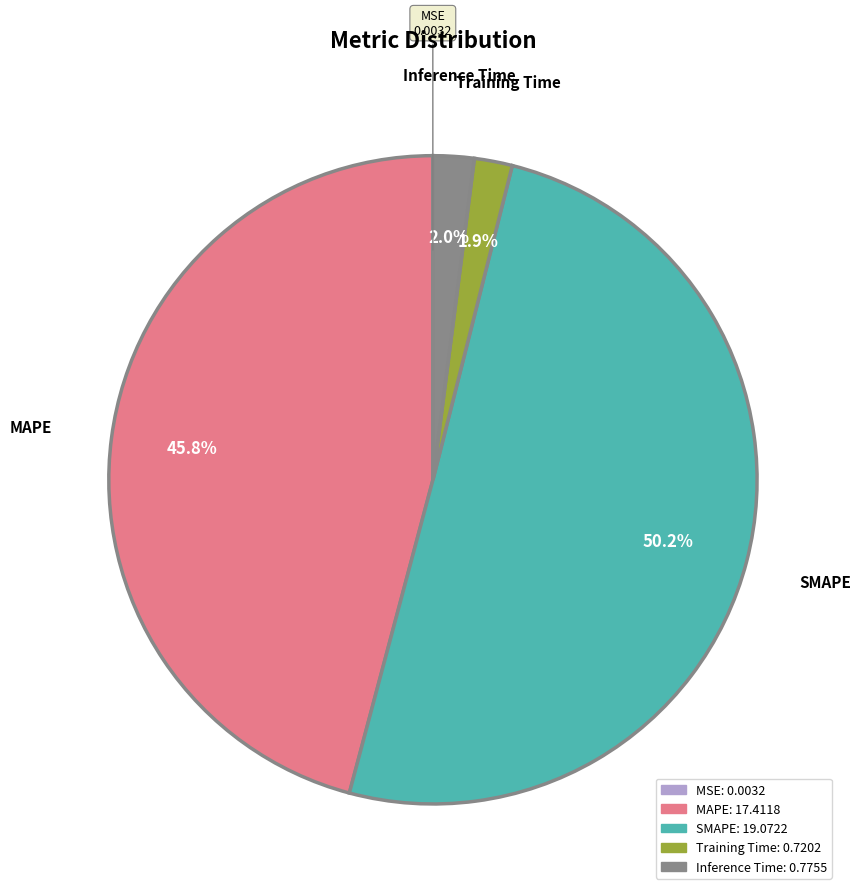

What is the largest slice in the pie chart?

SMAPE